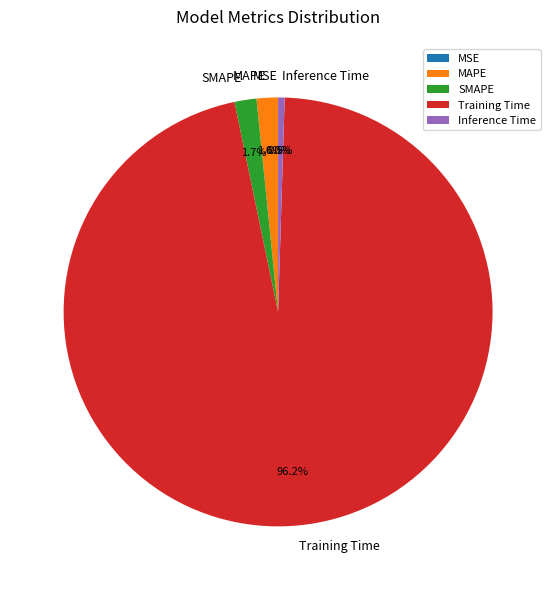

Is the sum of Inference Time and Training Time greater than half?

Yes